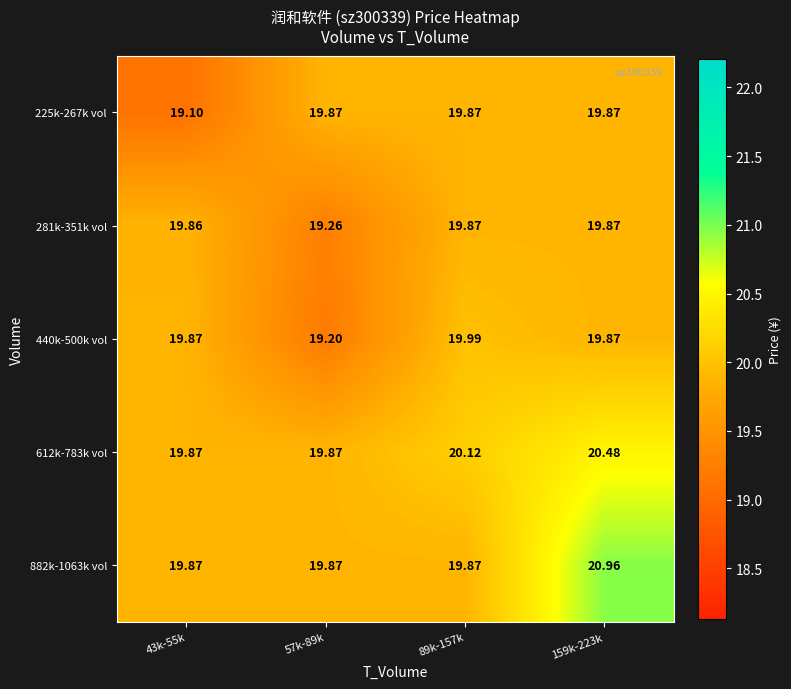

Is the value of 440k-500k vol at 89k-157k greater than the value of 882k-1063k vol at 89k-157k?

Yes